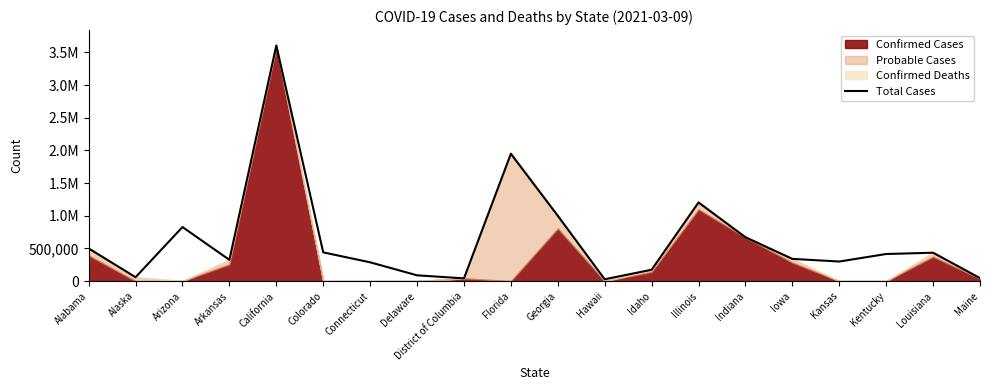

Is it true that the value at District of Columbia is 27178?

False